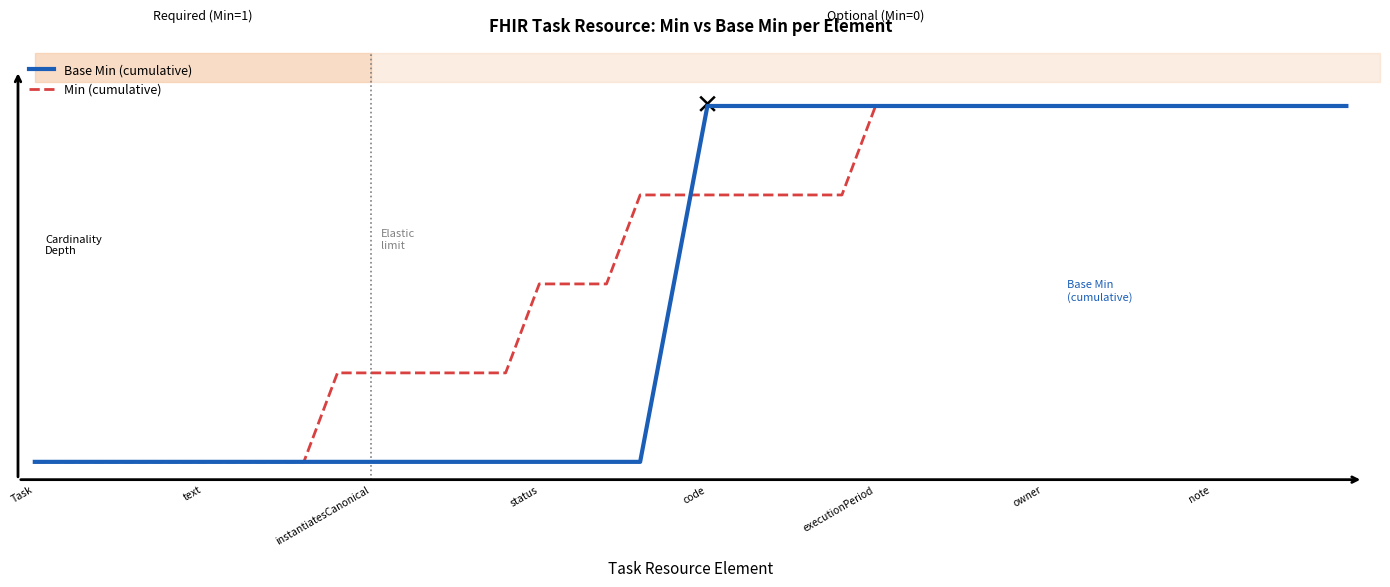

What is the label of the 14th point from the left?

13